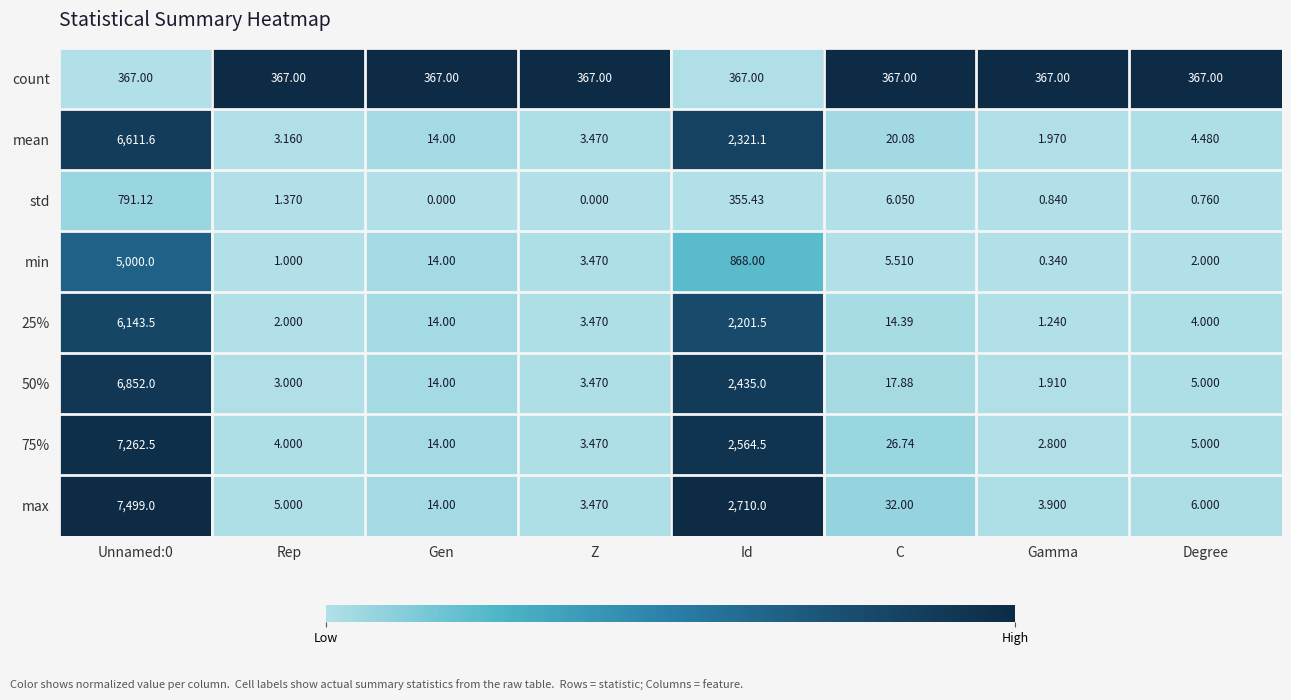

At which category is the sum across all series the highest?

Unnamed:0